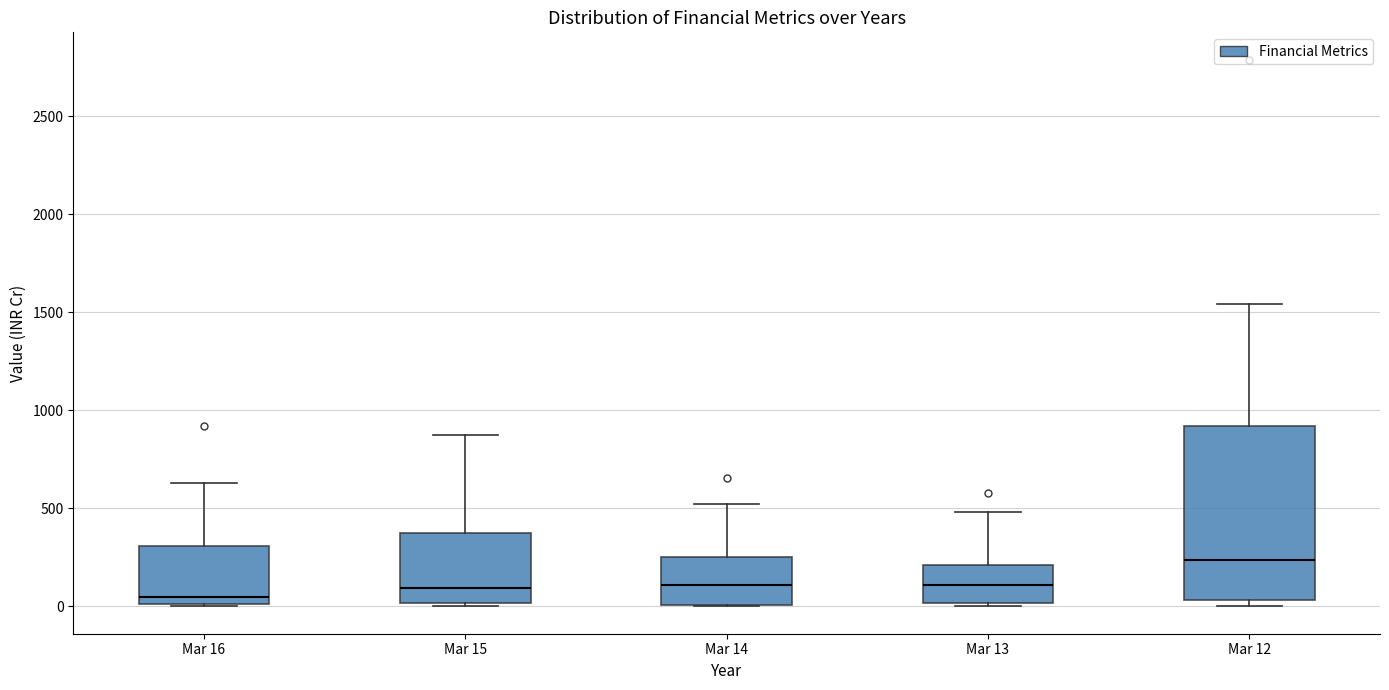

Reading left to right, read every box against the y-axis: the position of its median line, the range the box covers, and the ends of its whiskers. The values are not printed on the chart, so give them approximately, as read against the axis.

Mar 16: median 50, box 0 to 300, whiskers 0 to 650
Mar 15: median 100, box 0 to 400, whiskers 0 (just below the box's lower edge) to 900
Mar 14: median 100, box 0 to 250, whiskers 0 to 500
Mar 13: median 100, box 0 to 200, whiskers 0 to 500
Mar 12: median 250, box 50 to 900, whiskers 0 to 1550